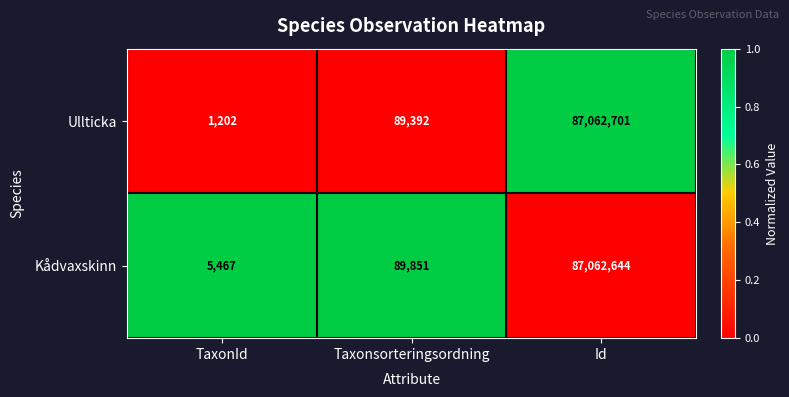

Count the number of categories in the chart.

3